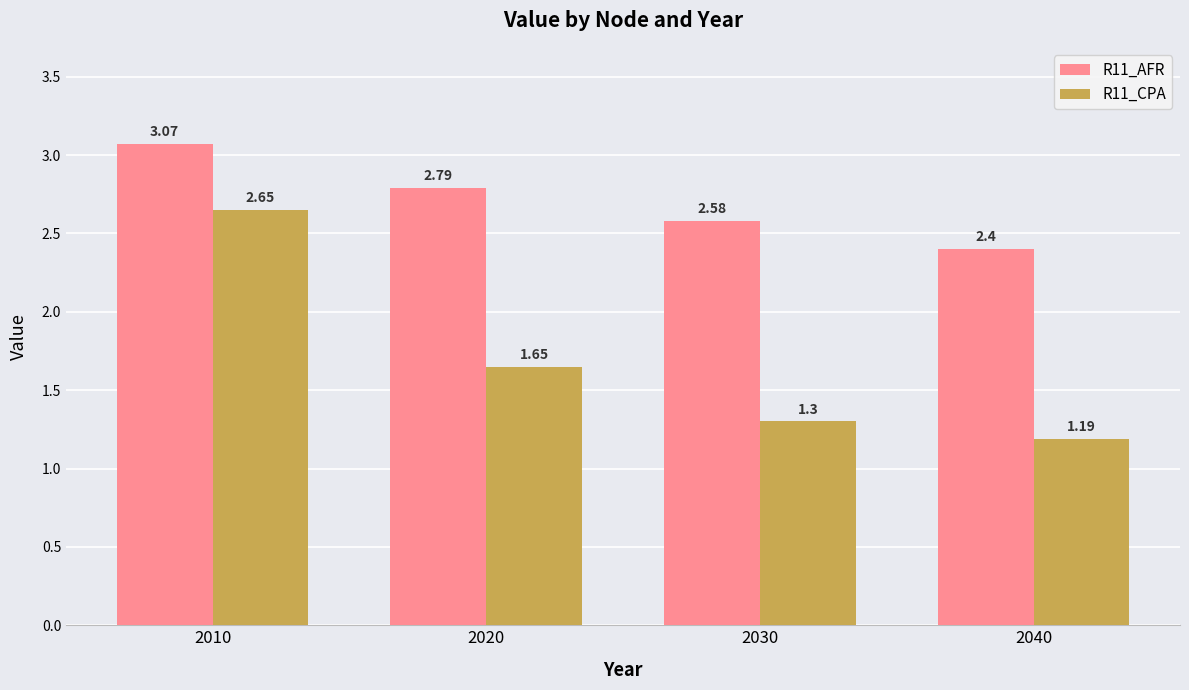

What is the total value across all series at 2040?

3.6